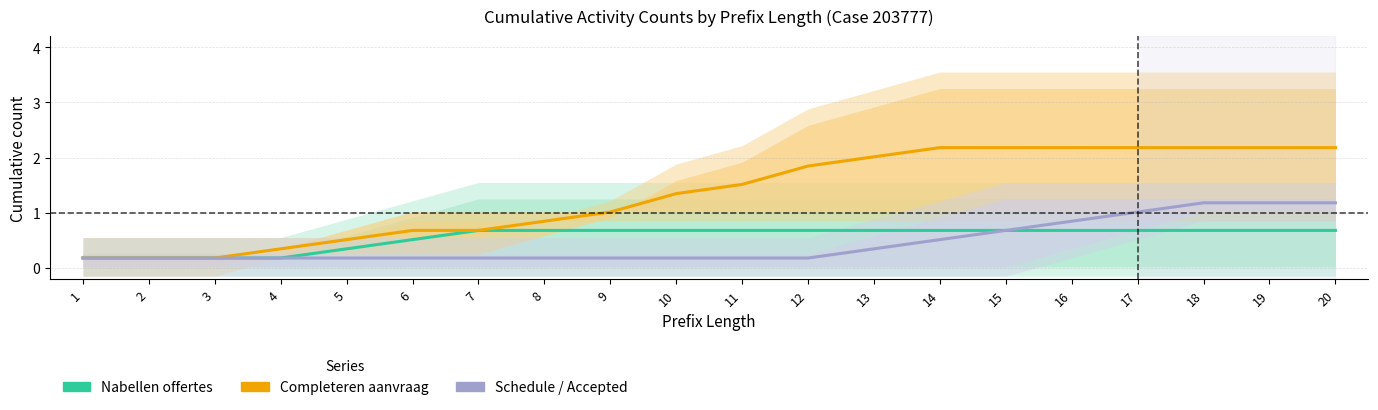

Count the Nabellen offertes values in the range 0 to 1.

20